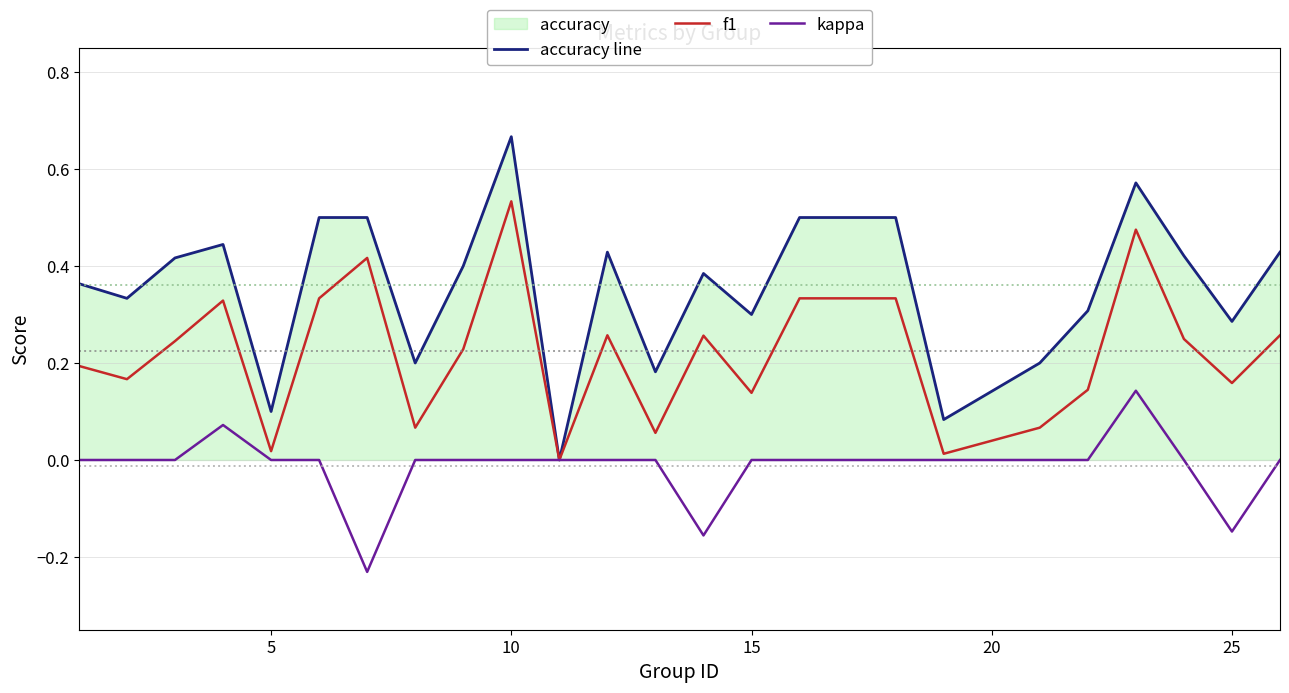

At which label does accuracy line reach its peak?

10